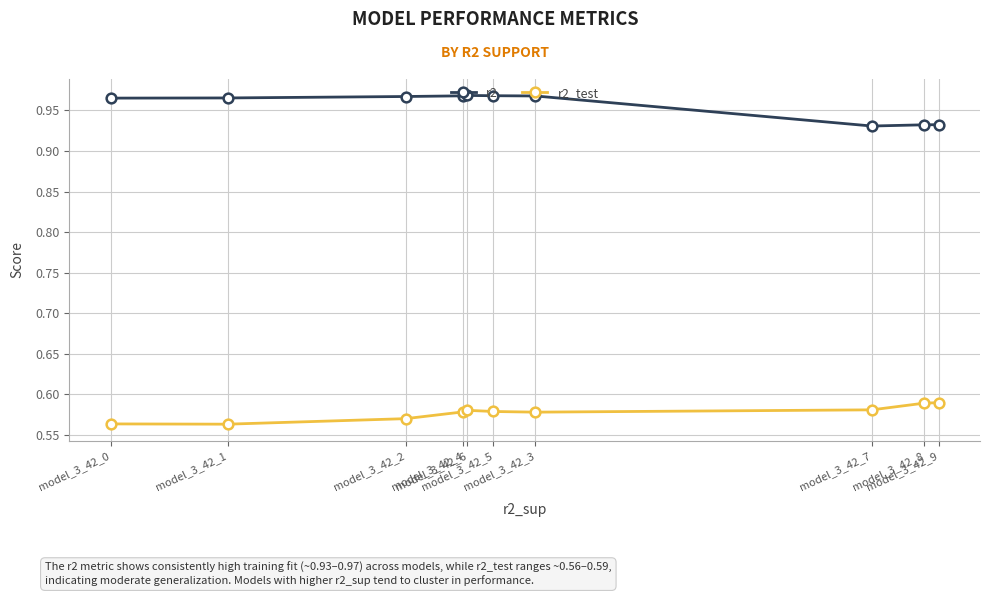

Which series has the largest total across all categories?

r2